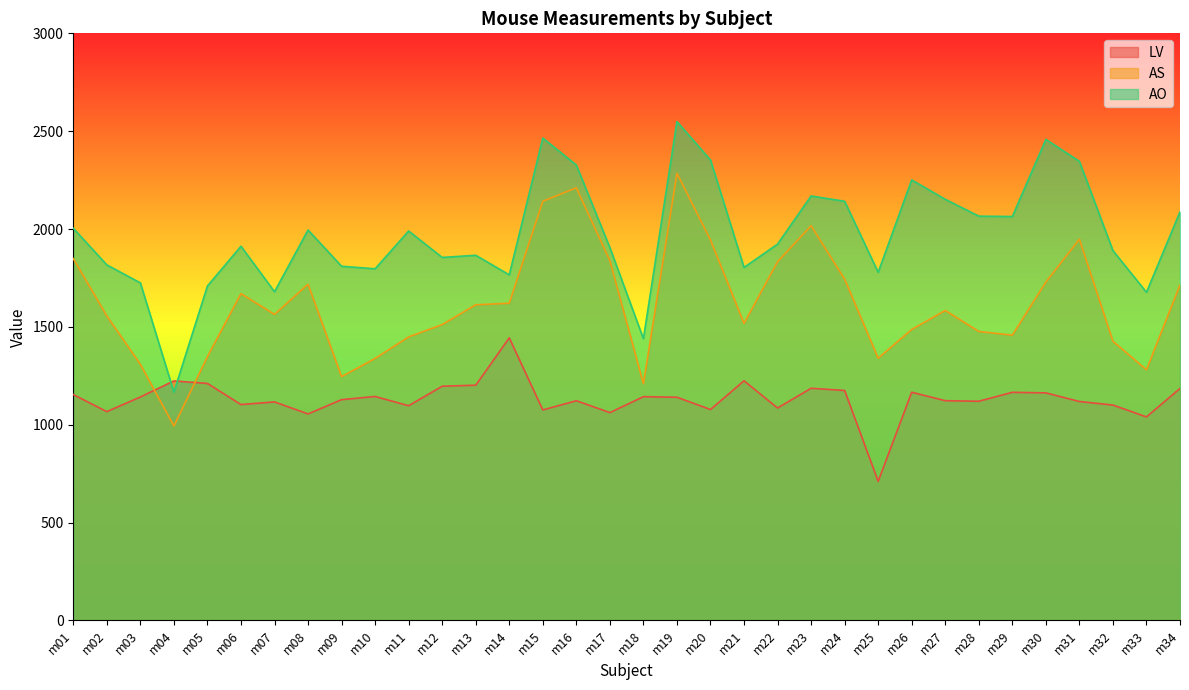

Which series has the largest total across all categories?

AO